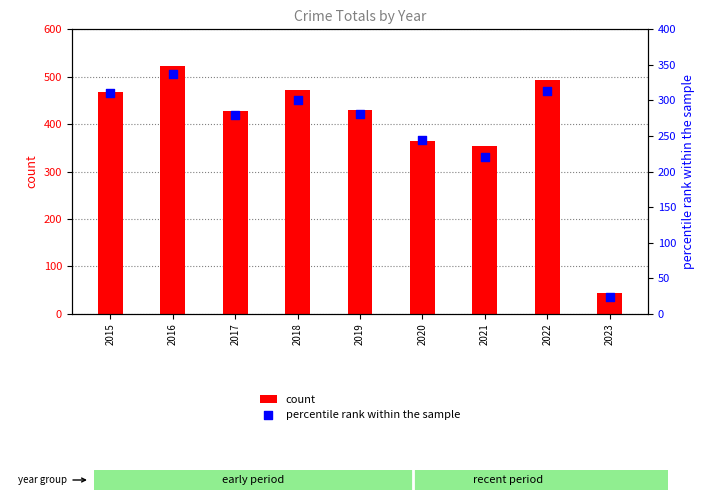

At which category is the sum across all series the highest?

2016